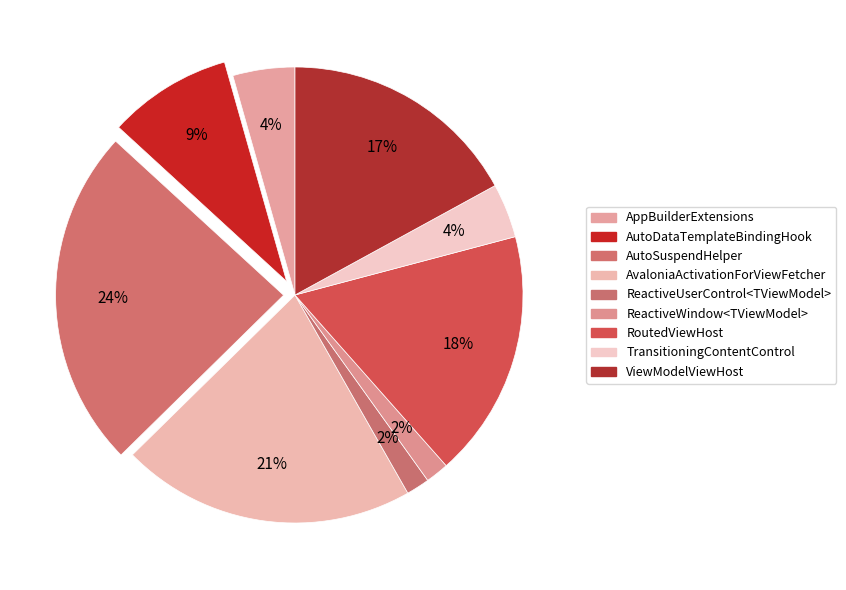

To the nearest percent, what is the combined percentage of AutoSuspendHelper and AvaloniaActivationForViewFetcher?

45%